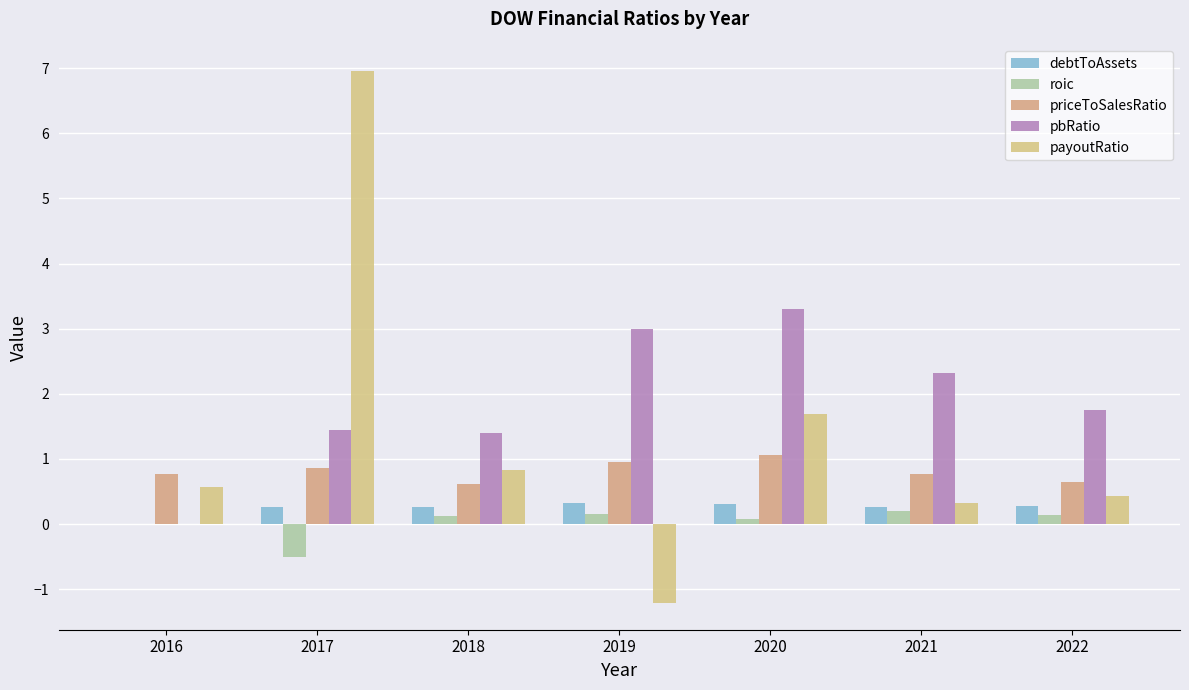

True or false: debtToAssets has a value of 0.0 at 2016.

True